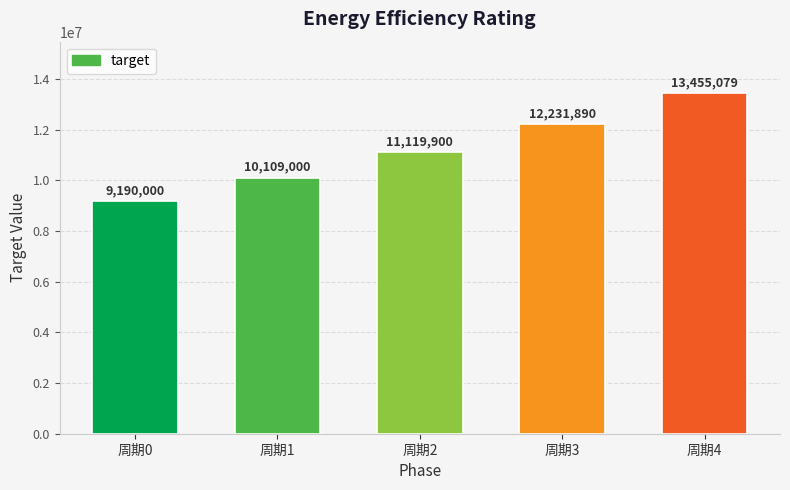

The value at 周期1 is 17487067. True or false?

False